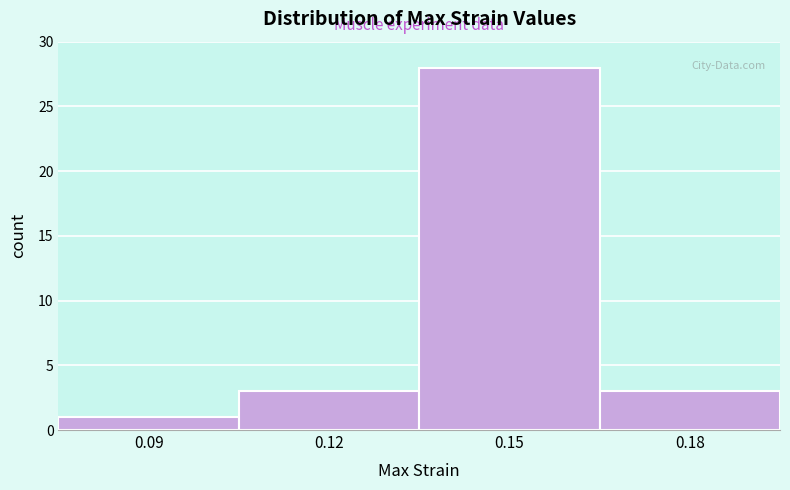

Reading left to right, list all the values displayed in this chart.

1	3	28	3